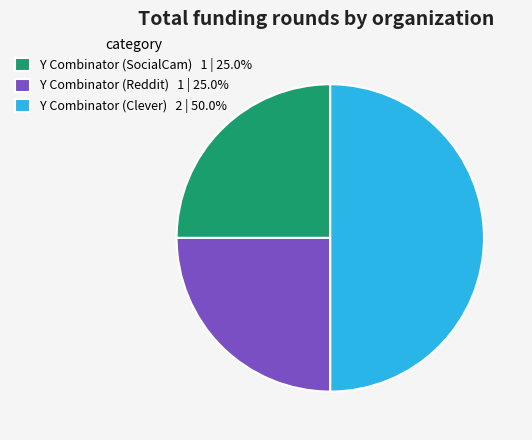

Do Y Combinator (SocialCam) 1 | 25.0% and Y Combinator (Clever) 2 | 50.0% together represent more than half of the pie?

Yes